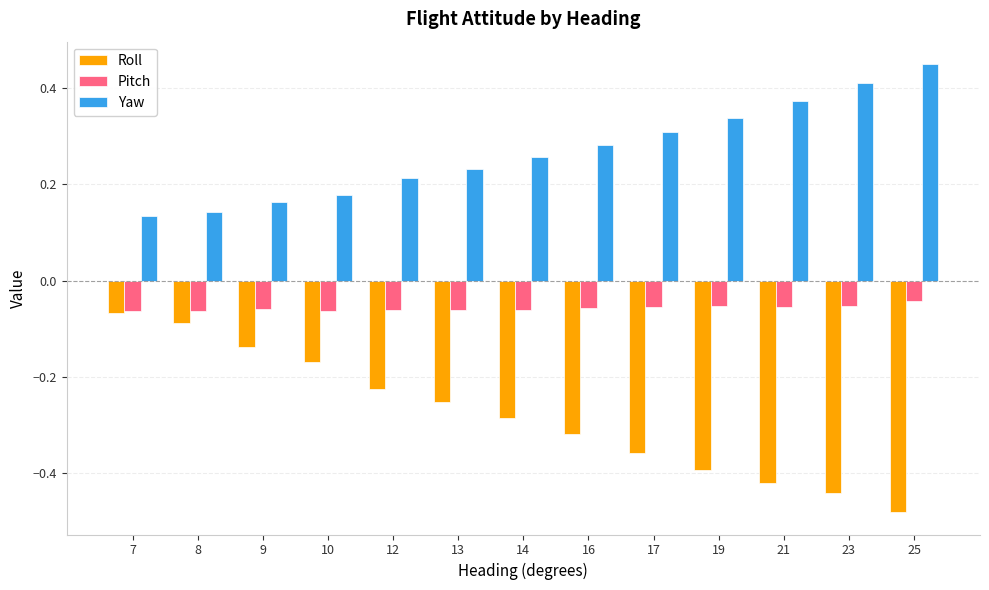

Are the bars grouped side by side (vs. stacked)?

Yes